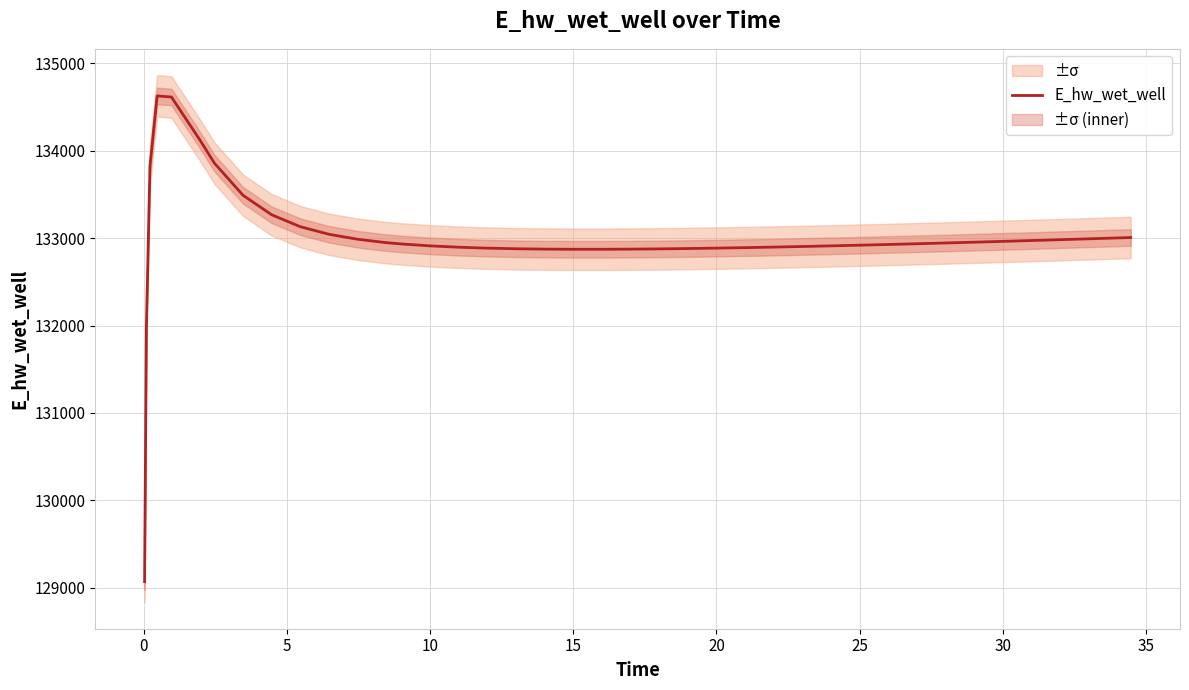

True or false: there are more than 0 points higher than both neighbors.

True